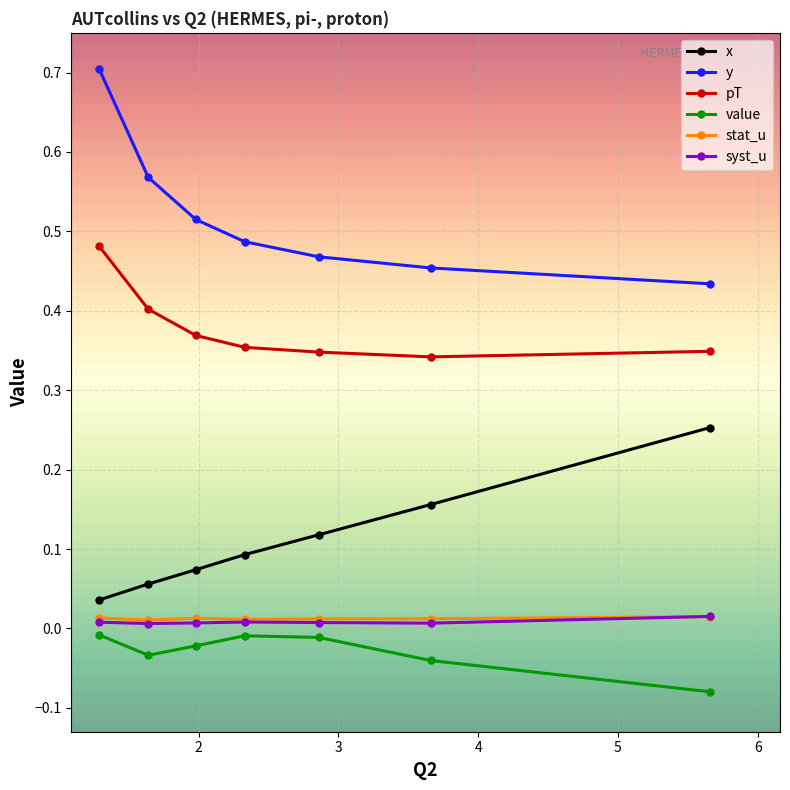

How many syst_u values are between 0 and 1?

7